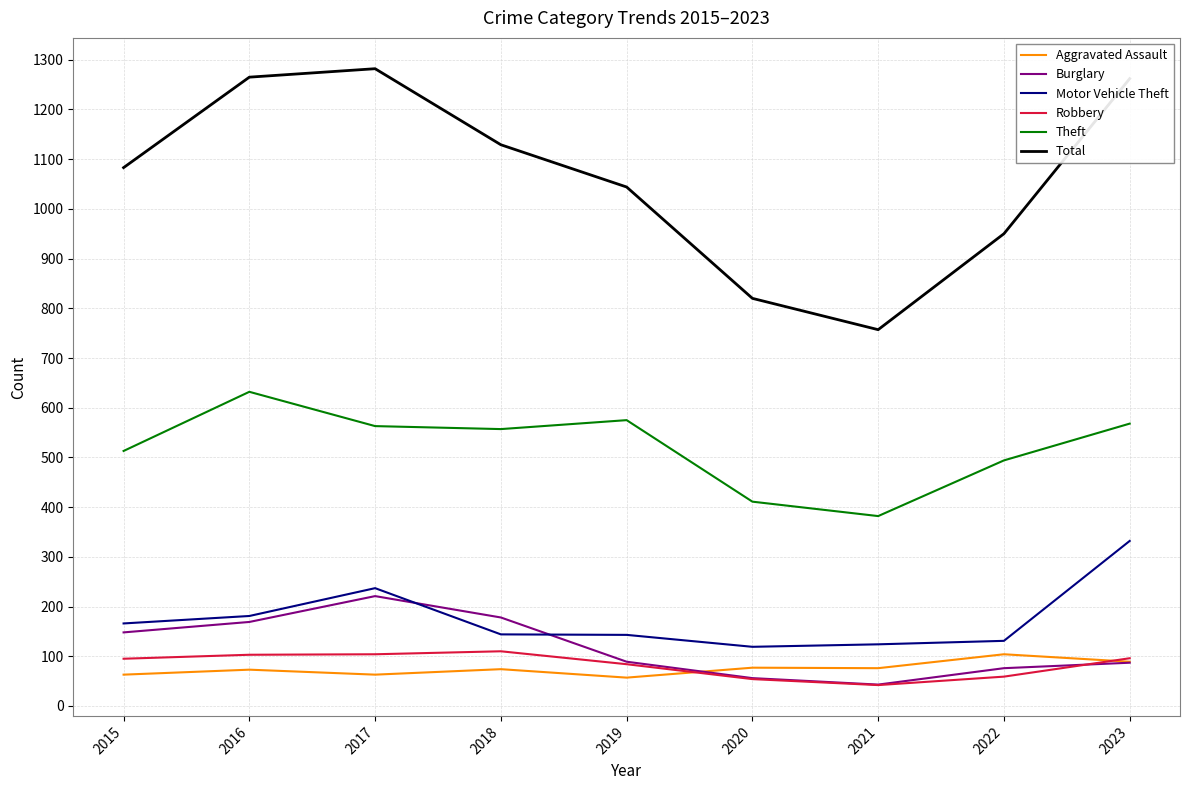

Which series has the largest total across all categories?

Total